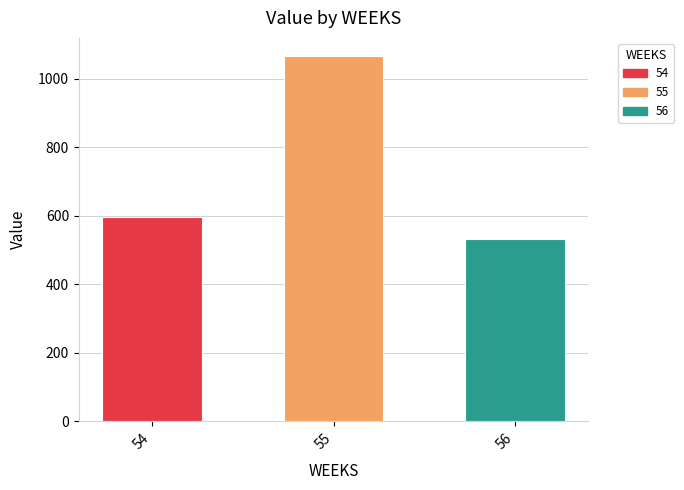

At which label does the data first exceed 595?

54